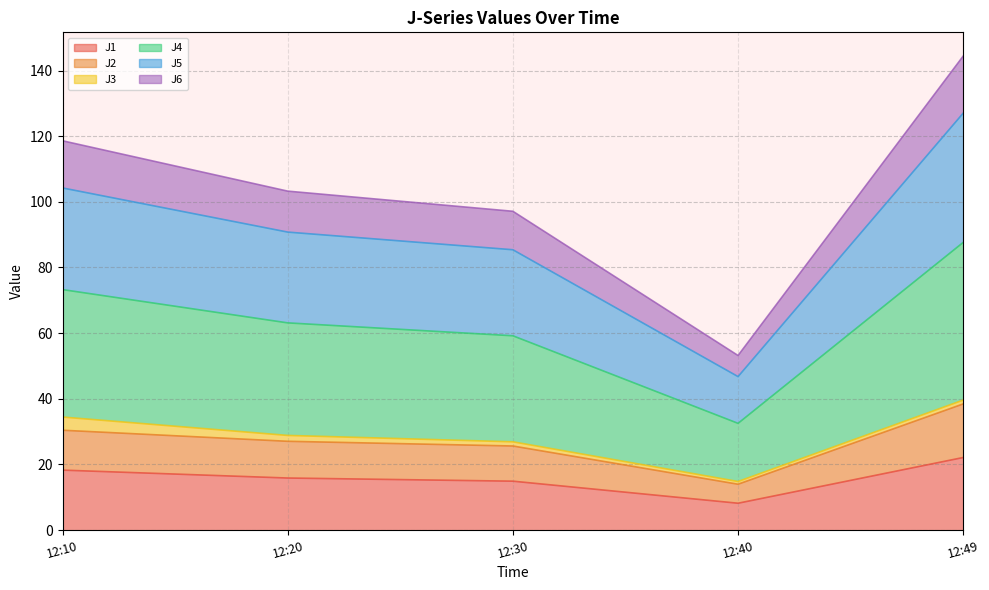

True or false: J6 and J5 intersect in this chart.

False